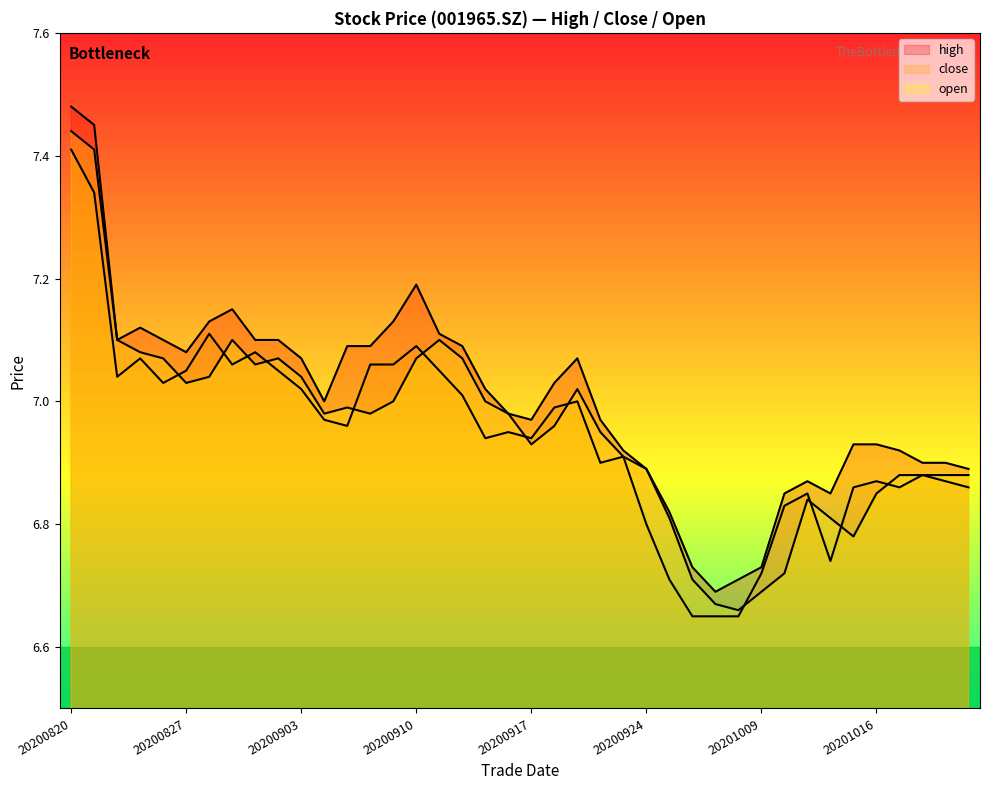

True or false: high has a value of 7.2 at 20200910.

True